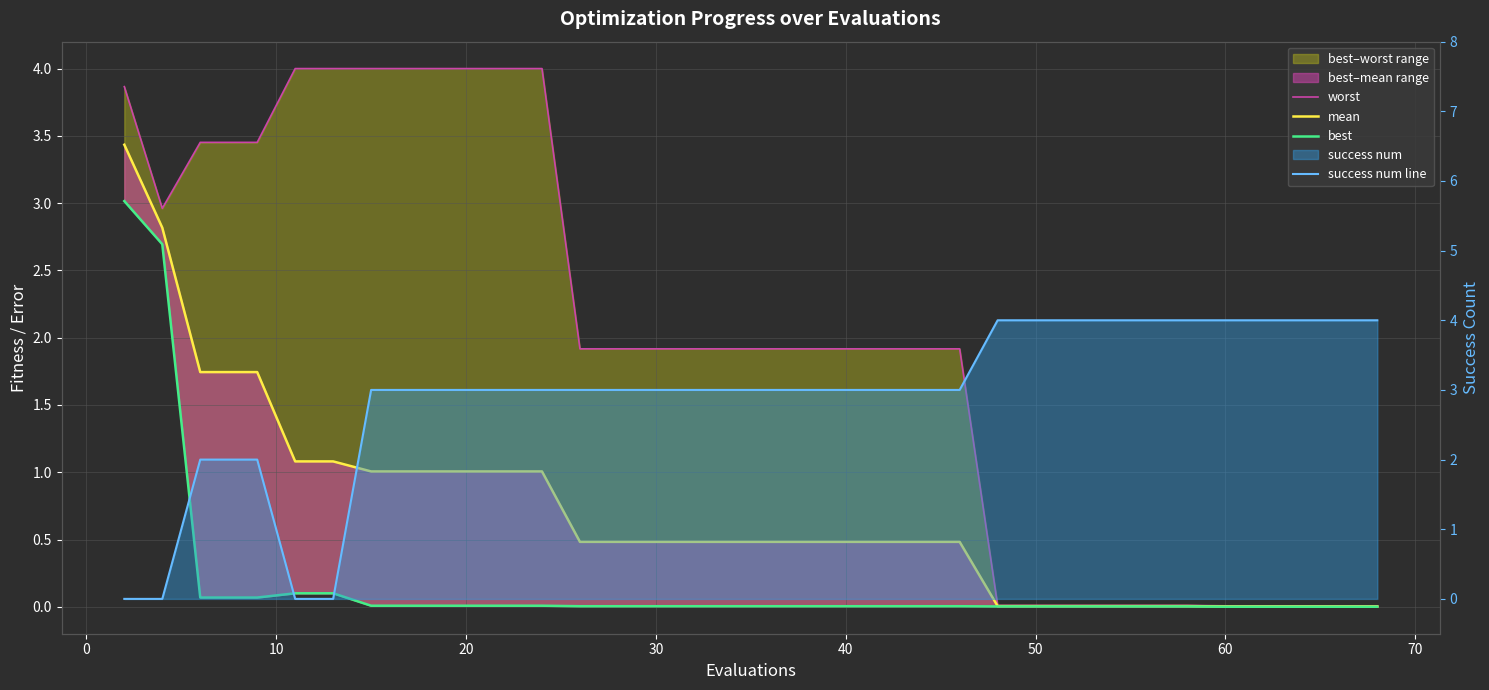

What is the value of the mean point at the 26th from the left?

0.5